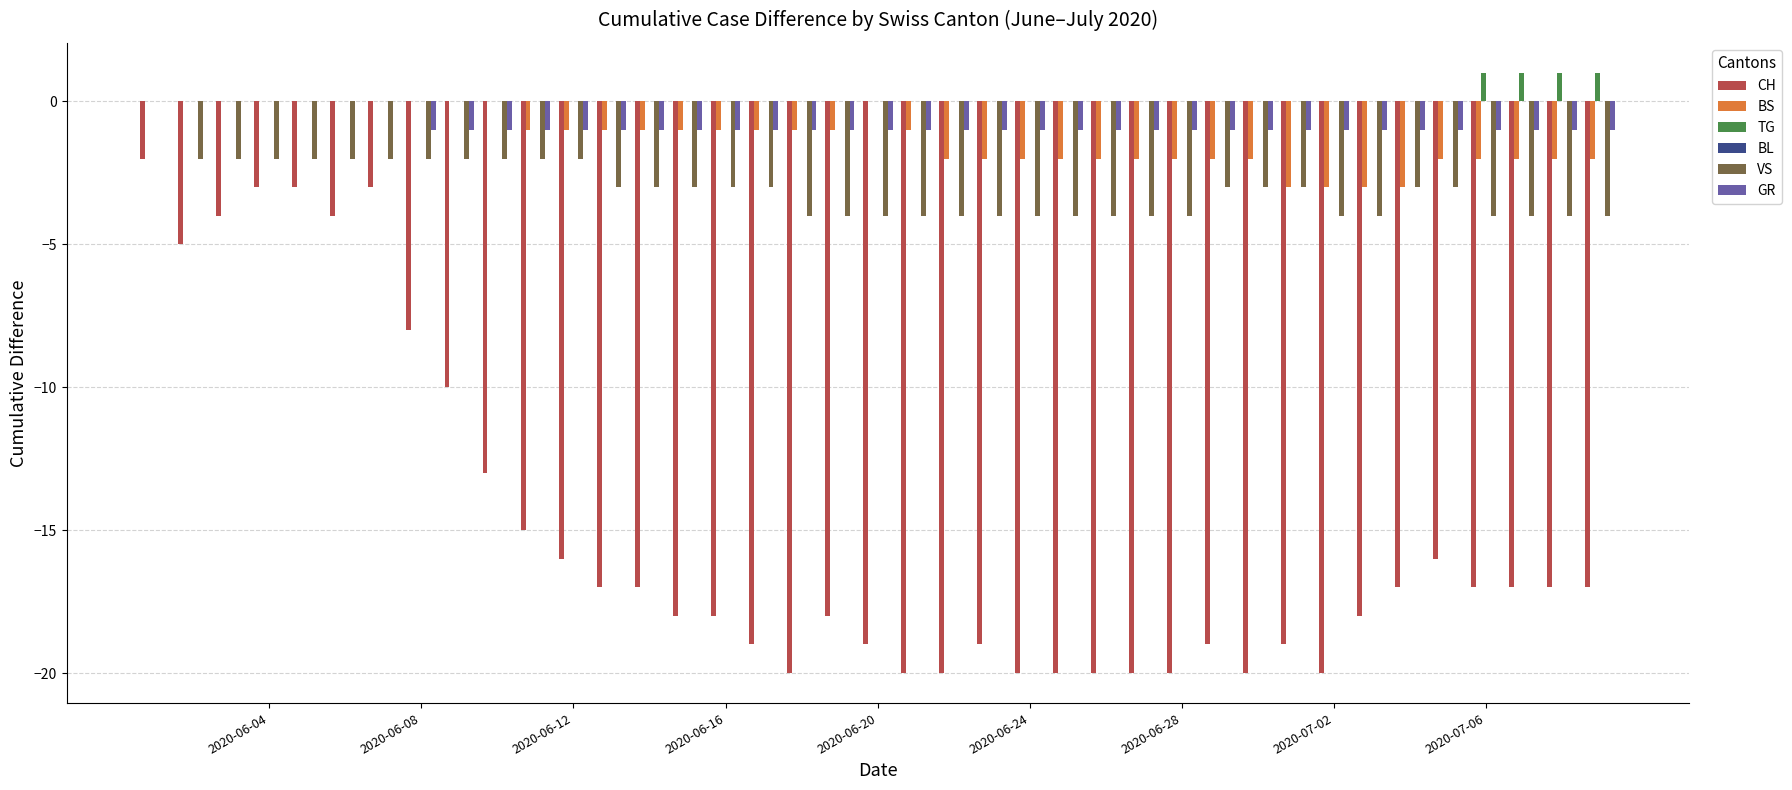

Reading right to left, list all the values displayed in this chart.

CH: -17	-17	-17	-17	-16	-17	-18	-20	-19	-20	-19	-20	-20	-20	-20	-20	-19	-20	-20	-19	-18	-20	-19	-18	-18	-17	-17	-16	-15	-13	-10	-8	-3	-4	-3	-3	-4	-5	-2
BS: -2	-2	-2	-2	-2	-3	-3	-3	-3	-2	-2	-2	-2	-2	-2	-2	-2	-2	-1	0	-1	-1	-1	-1	-1	-1	-1	-1	-1	0	0	0	0	0	0	0	0	0	0
TG: 1	1	1	1	0	0	0	0	0	0	0	0	0	0	0	0	0	0	0	0	0	0	0	0	0	0	0	0	0	0	0	0	0	0	0	0	0	0	0
BL: 0	0	0	0	0	0	0	0	0	0	0	0	0	0	0	0	0	0	0	0	0	0	0	0	0	0	0	0	0	0	0	0	0	0	0	0	0	0	0
VS: -4	-4	-4	-4	-3	-3	-4	-4	-3	-3	-3	-4	-4	-4	-4	-4	-4	-4	-4	-4	-4	-4	-3	-3	-3	-3	-3	-2	-2	-2	-2	-2	-2	-2	-2	-2	-2	-2	0
GR: -1	-1	-1	-1	-1	-1	-1	-1	-1	-1	-1	-1	-1	-1	-1	-1	-1	-1	-1	-1	-1	-1	-1	-1	-1	-1	-1	-1	-1	-1	-1	-1	0	0	0	0	0	0	0